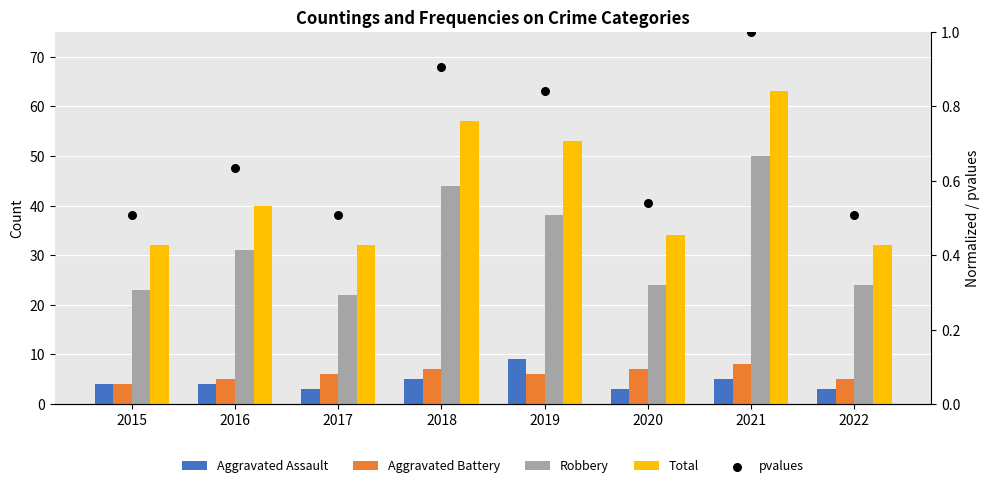

Which series contains the lowest Y value?

pvalues